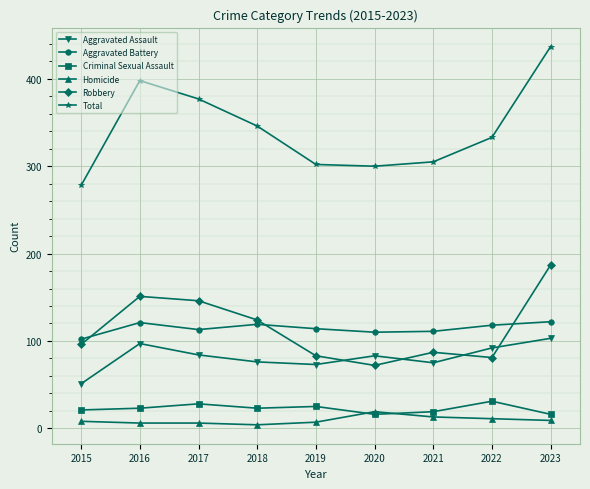

Which series has the largest range (max minus min)?

Total